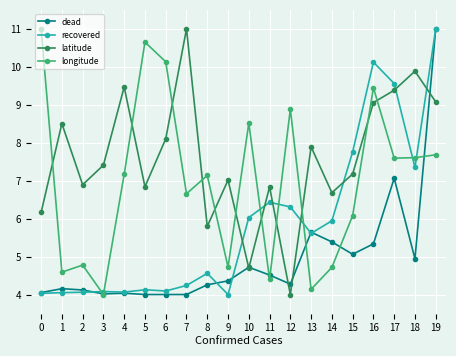

At which label is recovered closest to 7?

18